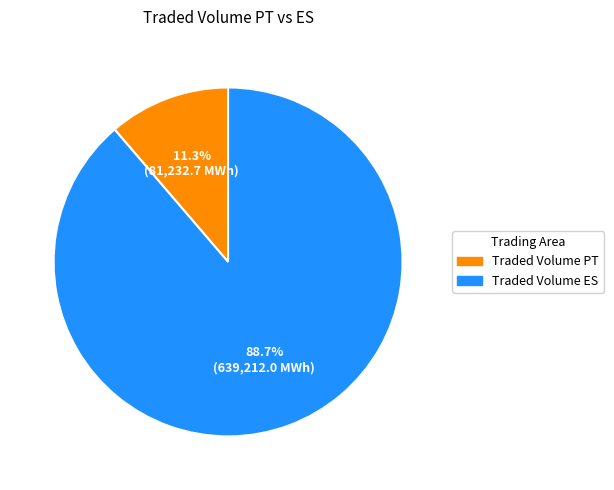

What percentage do Traded Volume ES and Traded Volume PT together represent?

100.0%